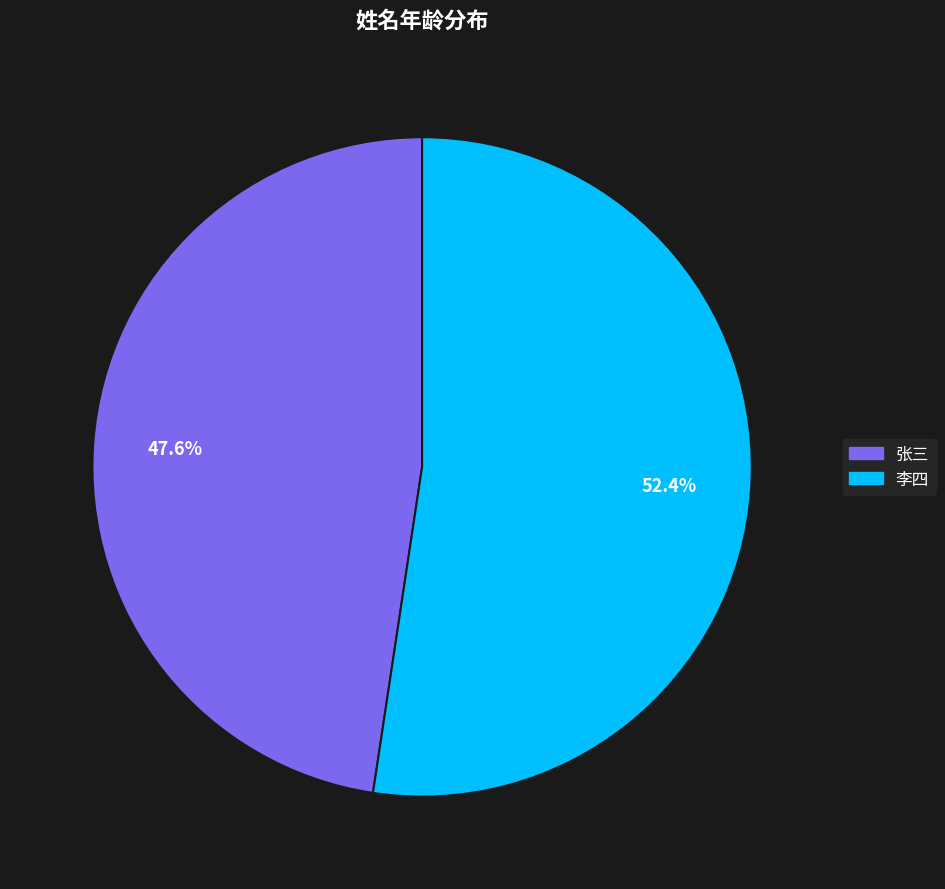

What is the ratio of the value at 张三 to the value at 李四?

0.9